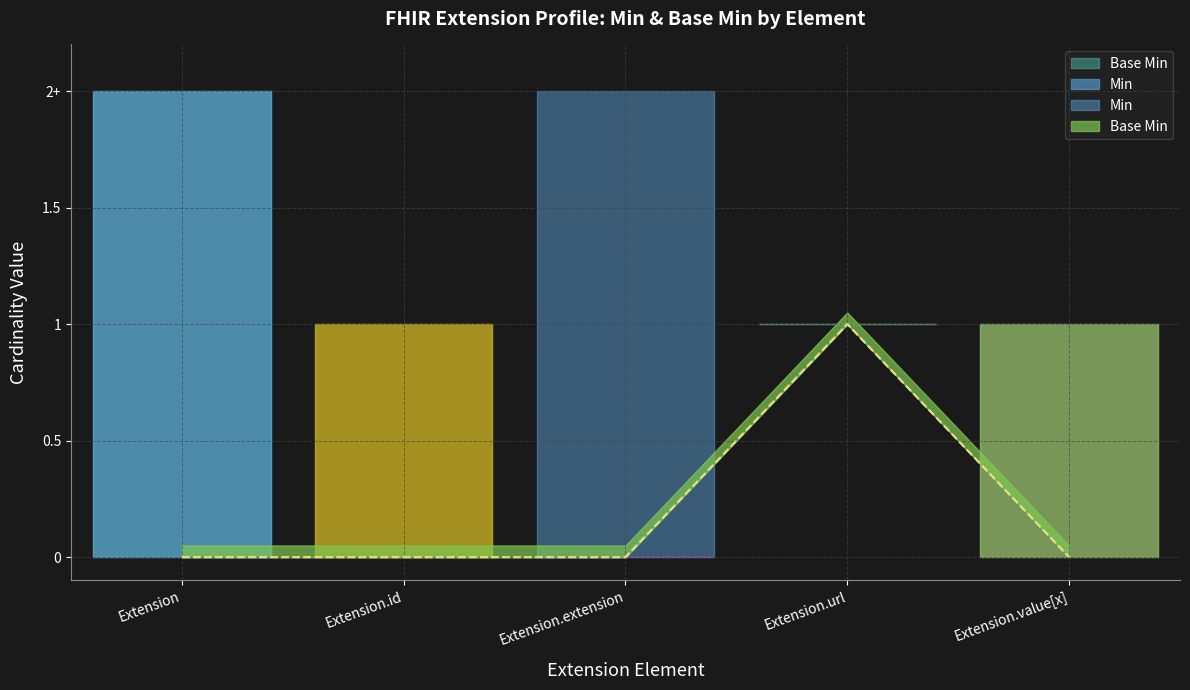

Which series has the largest range (max minus min)?

Min